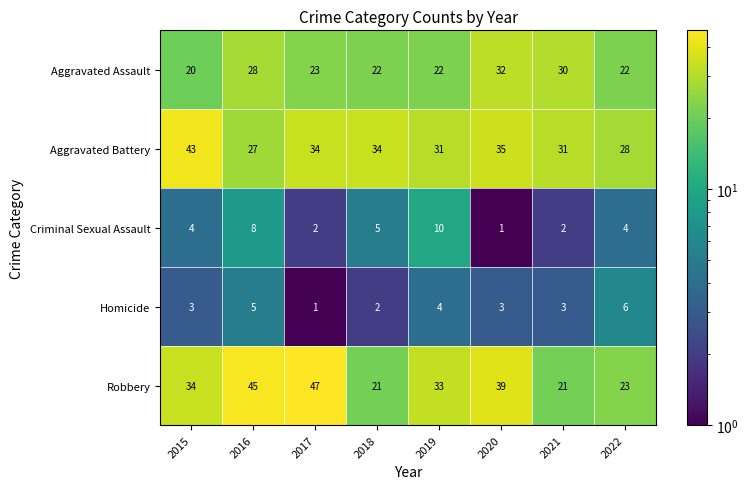

What is the maximum value shown in the chart?

47